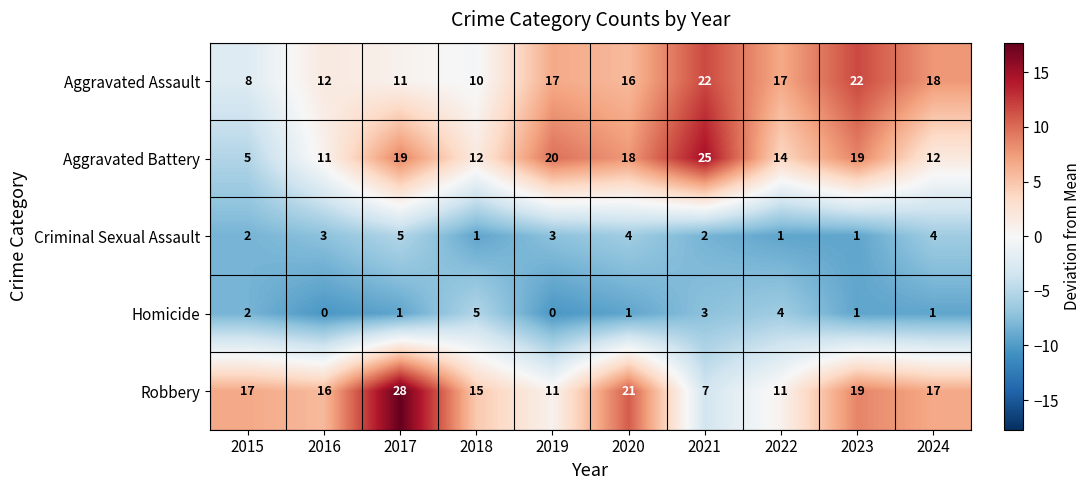

Count the Homicide values in the range 1 to 3.

6